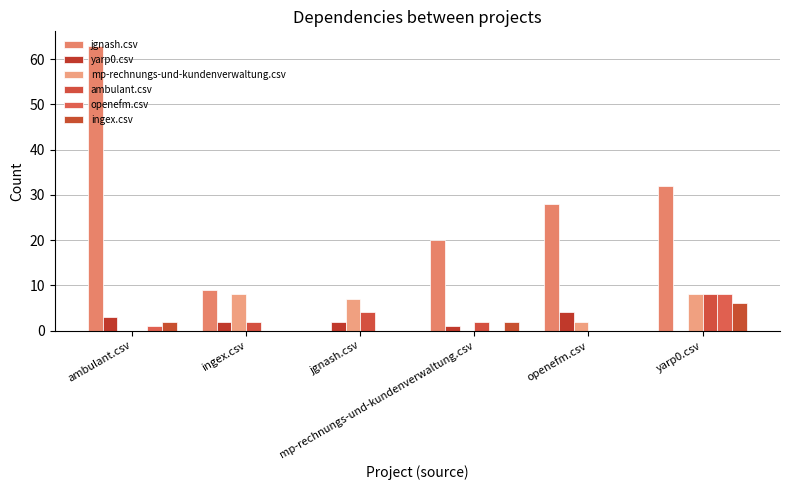

What are all the series names shown in the legend?

jgnash.csv, yarp0.csv, mp-rechnungs-und-kundenverwaltung.csv, ambulant.csv, openefm.csv, ingex.csv